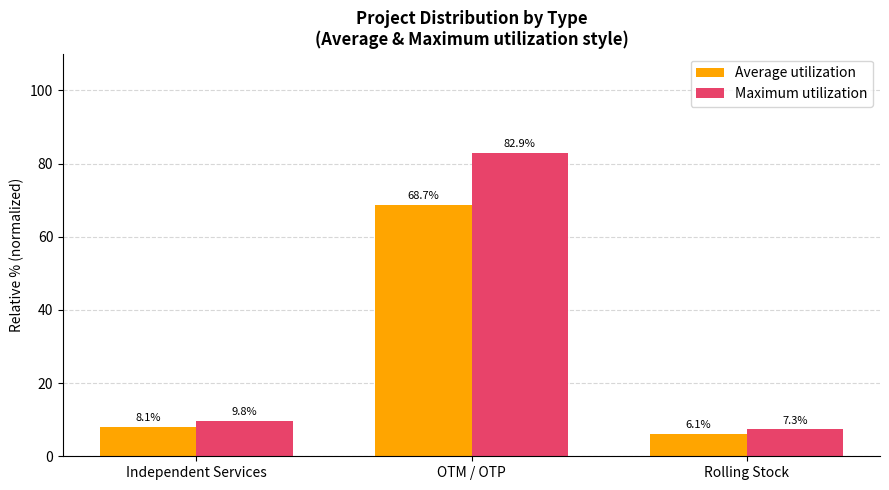

Which category has the lowest value across all series?

Rolling Stock